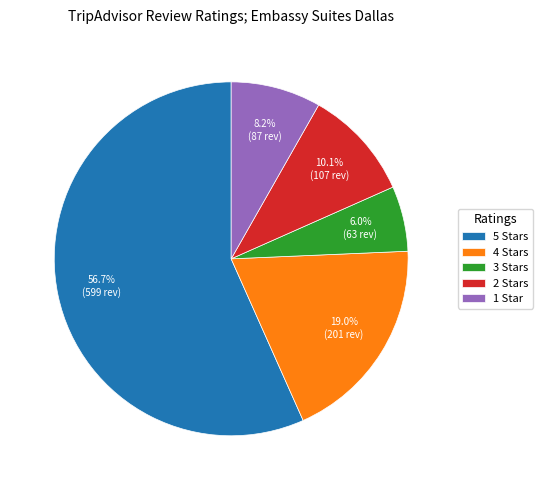

How many segments does this pie chart have?

5